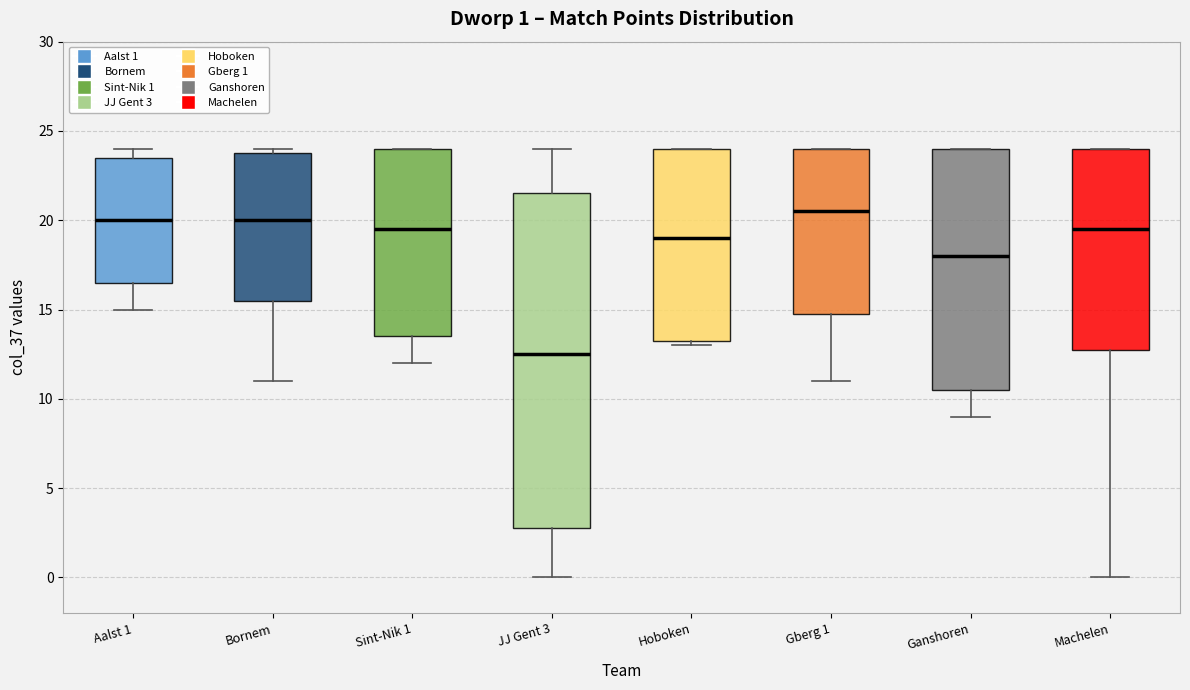

Which box's median line is the lowest?

JJ Gent 3